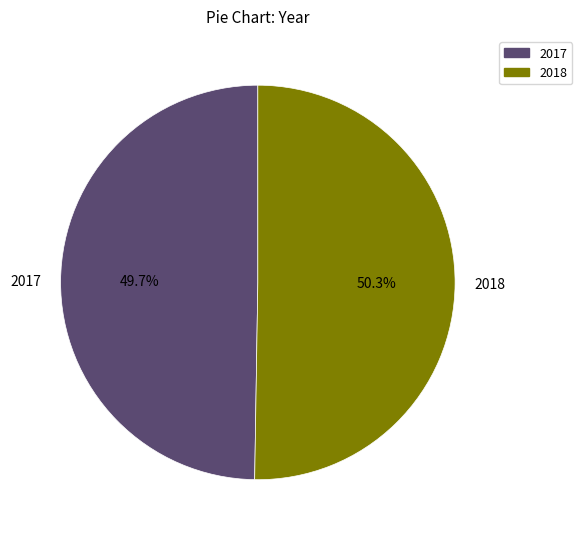

Which slice is the smallest?

2017